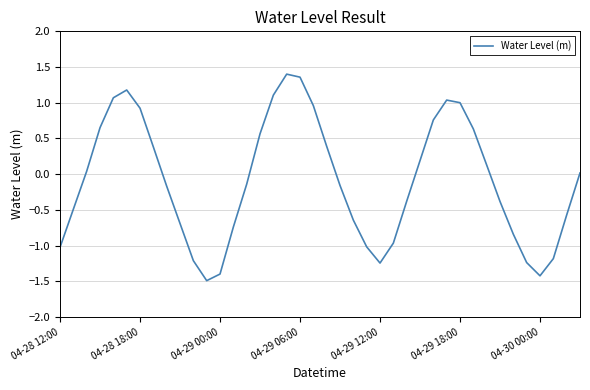

What is the smallest value displayed?

-1.5